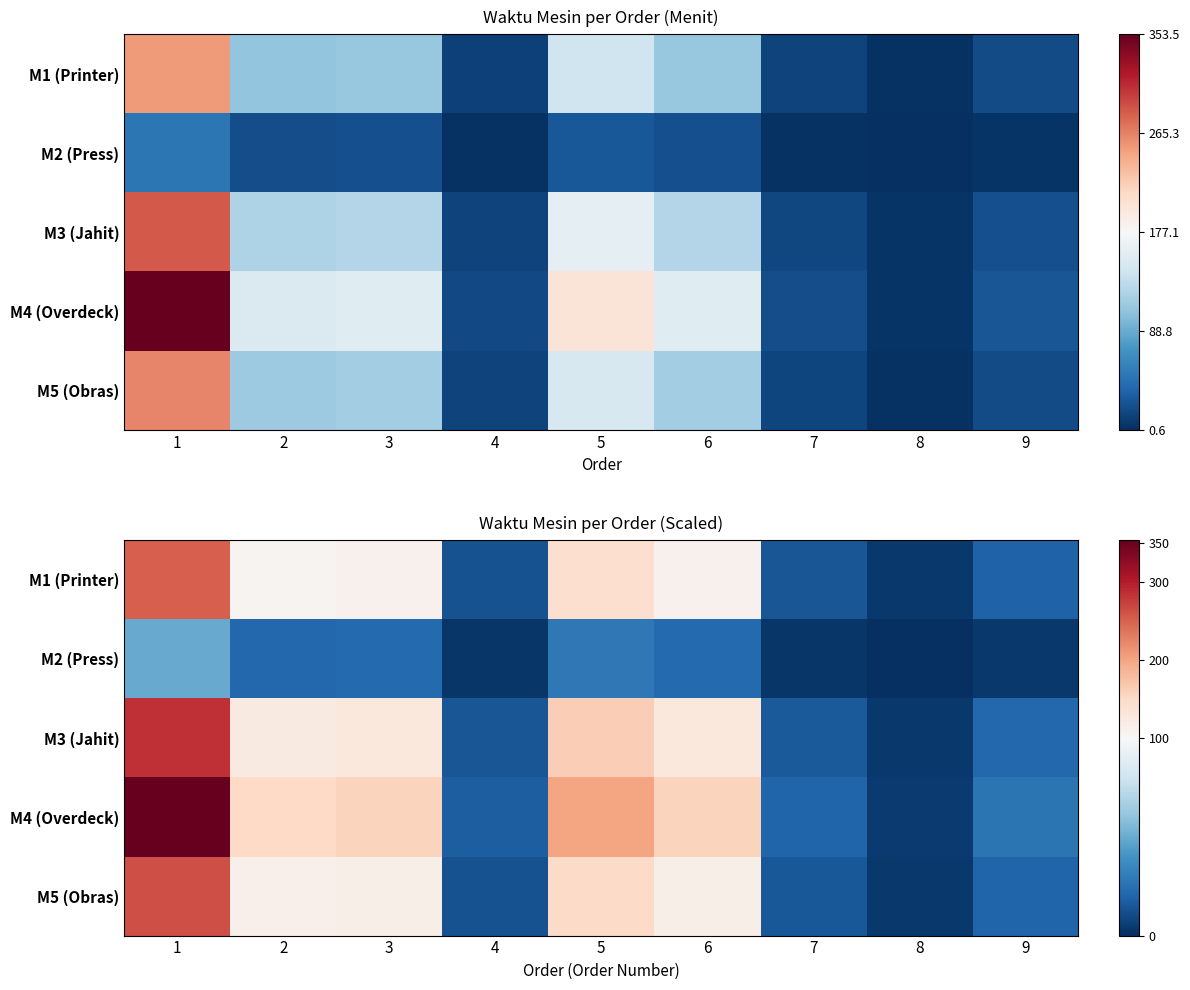

Rank the categories by M1 (Printer) value from highest to lowest.

1, 5, 3, 6, 2, 9, 7, 4, 8